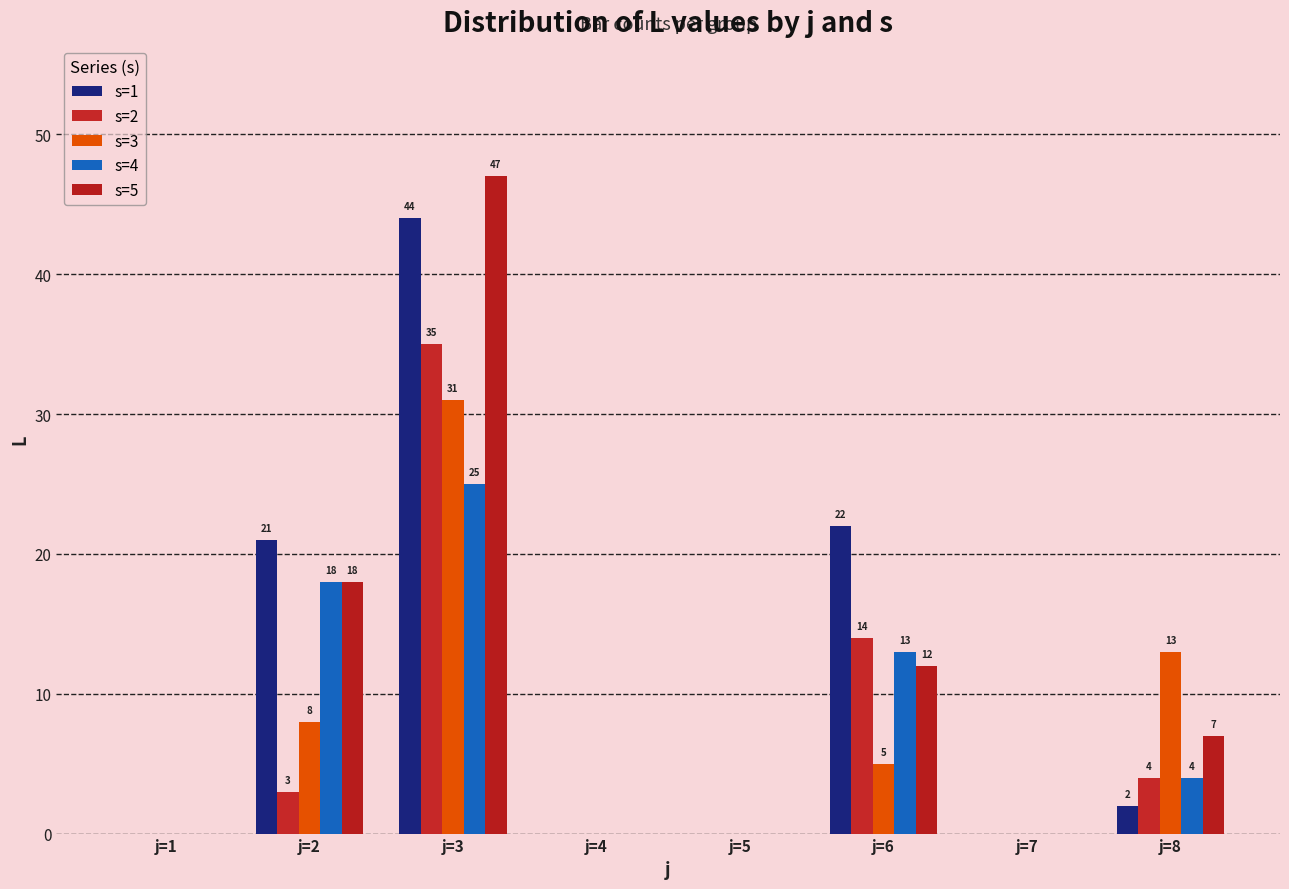

Which has a higher value, j=2 or j=6?

j=6